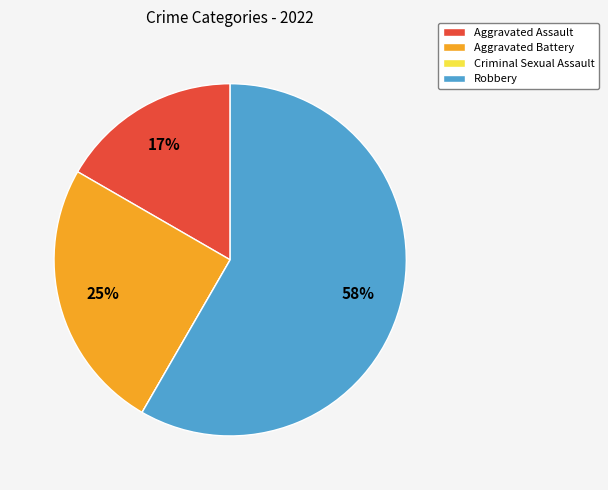

Which category has the biggest portion of the pie?

Robbery